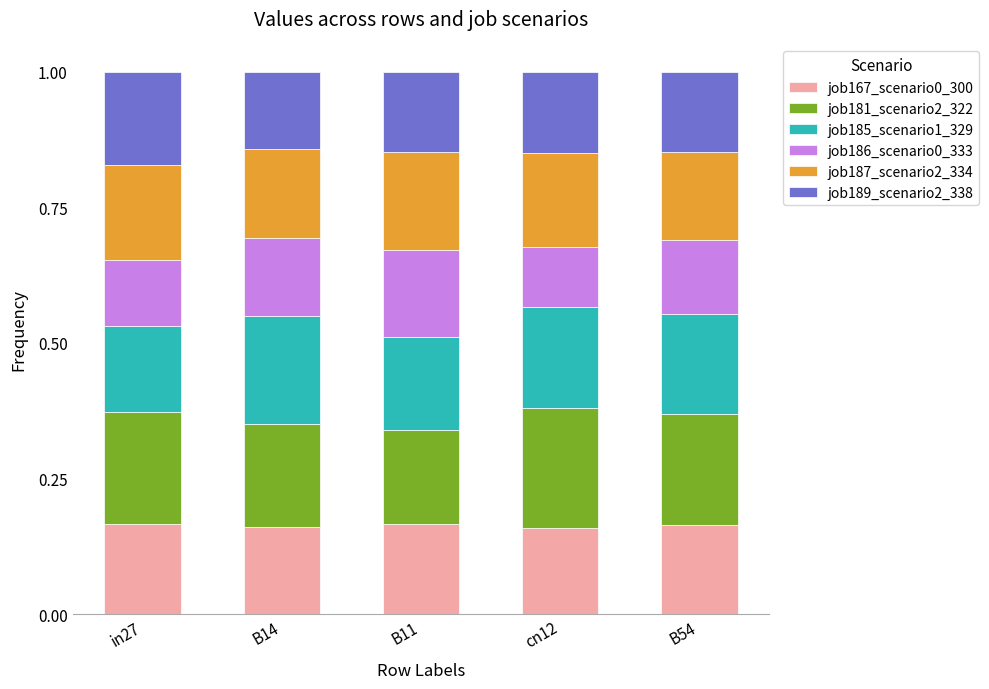

What is the sum of the job167_scenario0_300 values at B54 and cn12?

0.3